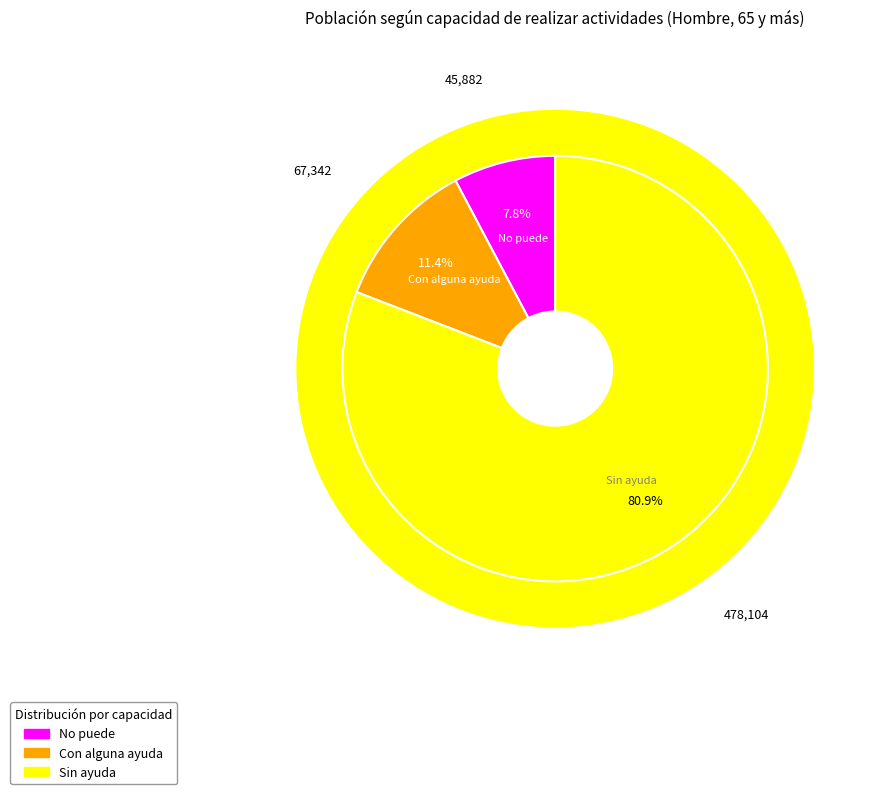

Which category has the smallest portion of the pie?

No puede